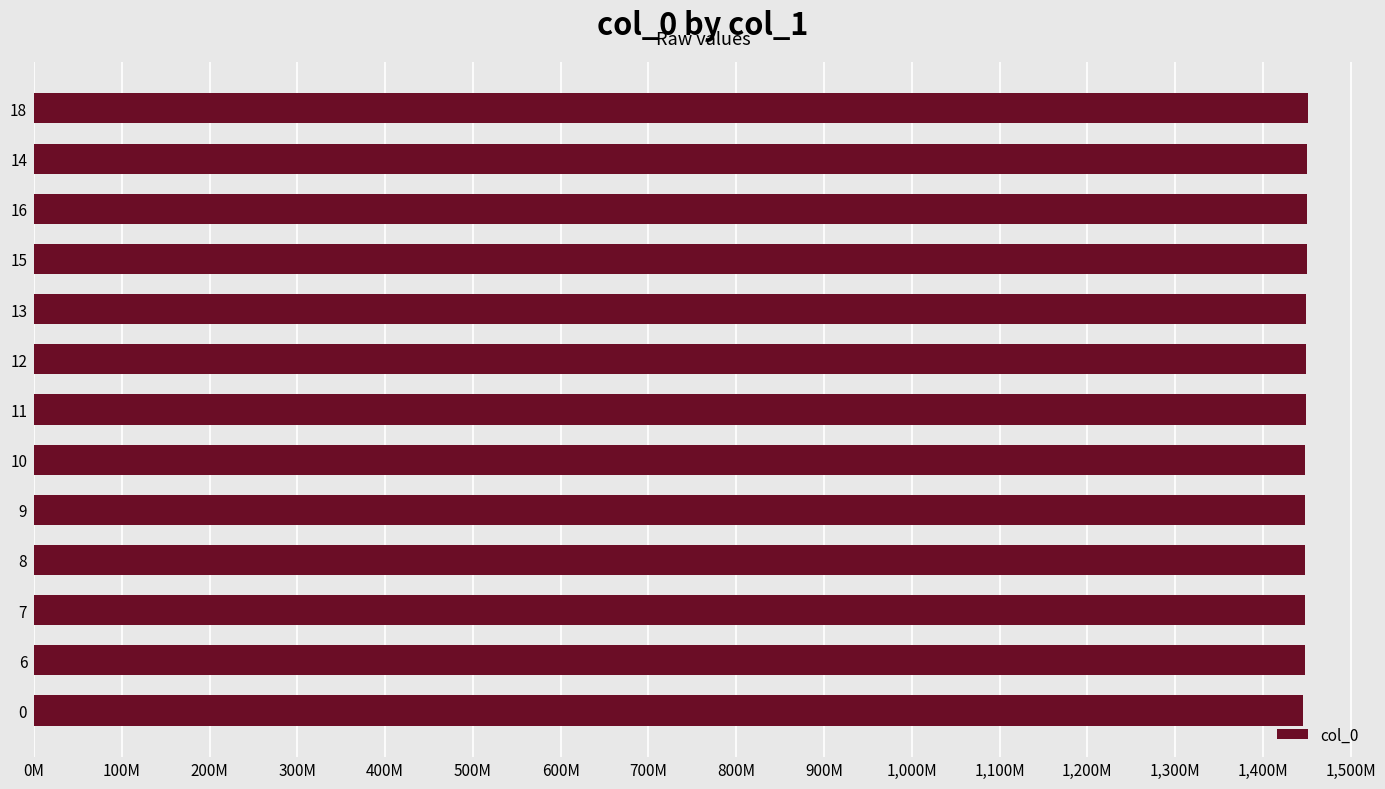

What is the difference between the second highest and minimum values?

5399613